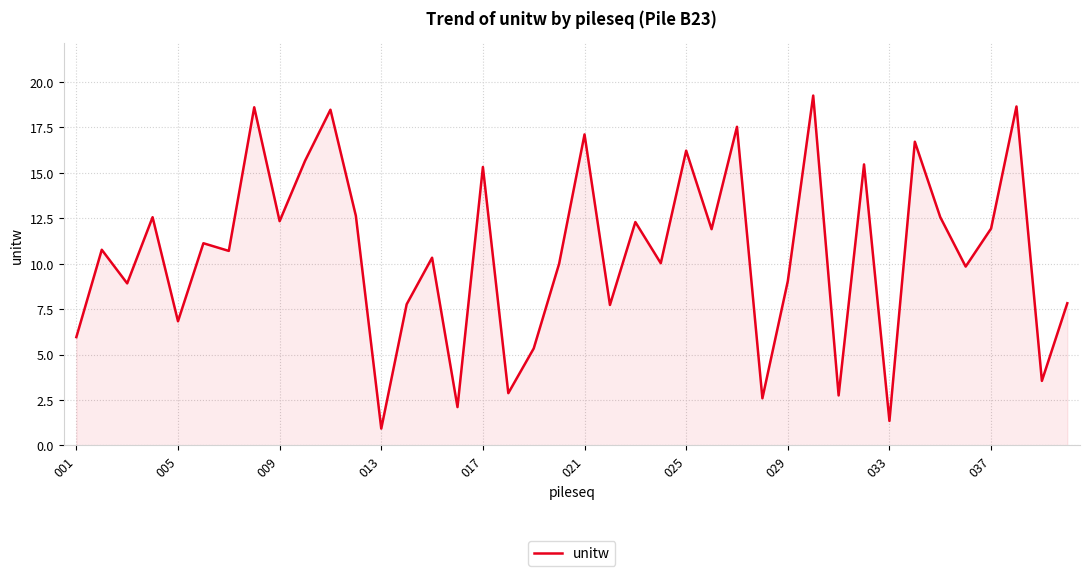

Count the number of categories in the chart.

40